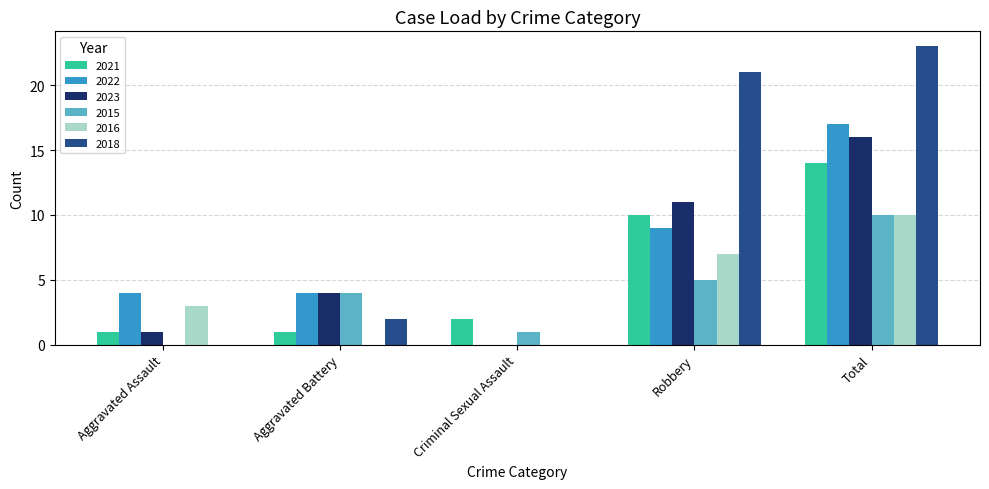

What is the total value across all series at Aggravated Battery?

15